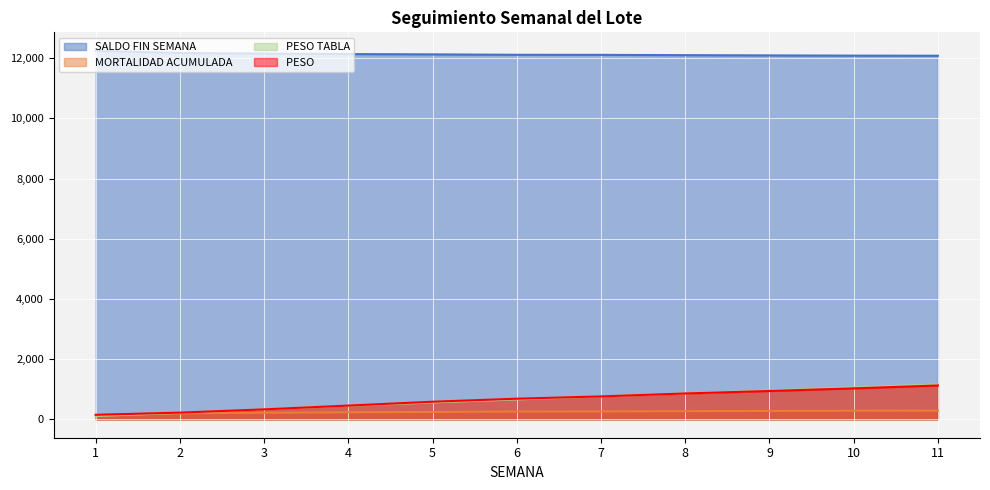

Is the value of MORTALIDAD ACUMULADA at 2 greater than the value of SALDO FIN SEMANA at 10?

No